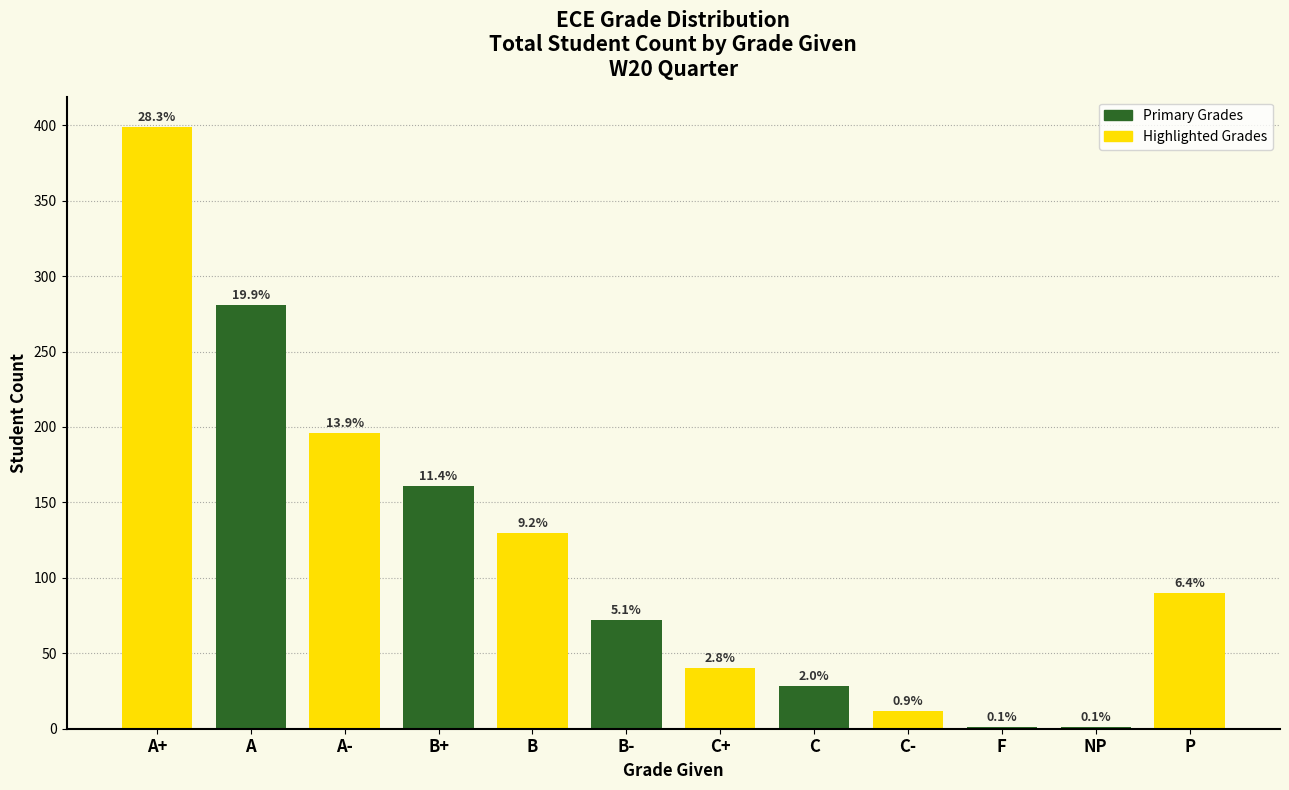

Reading right to left, what are all the values shown in this chart?

P=90	NP=1	F=1	C-=12	C=28	C+=40	B-=72	B=130	B+=161	A-=196	A=281	A+=399